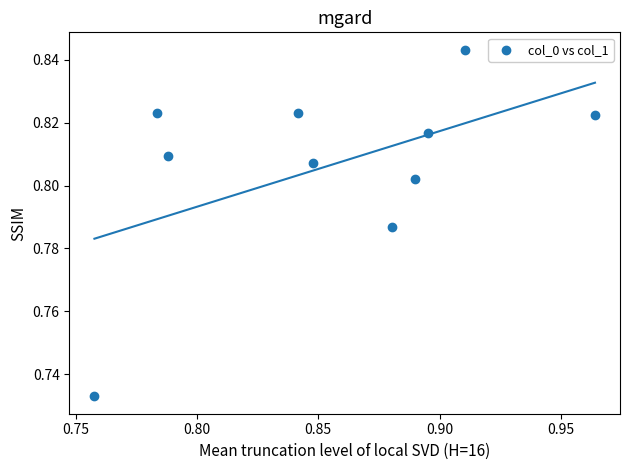

What is the average X value?

0.9